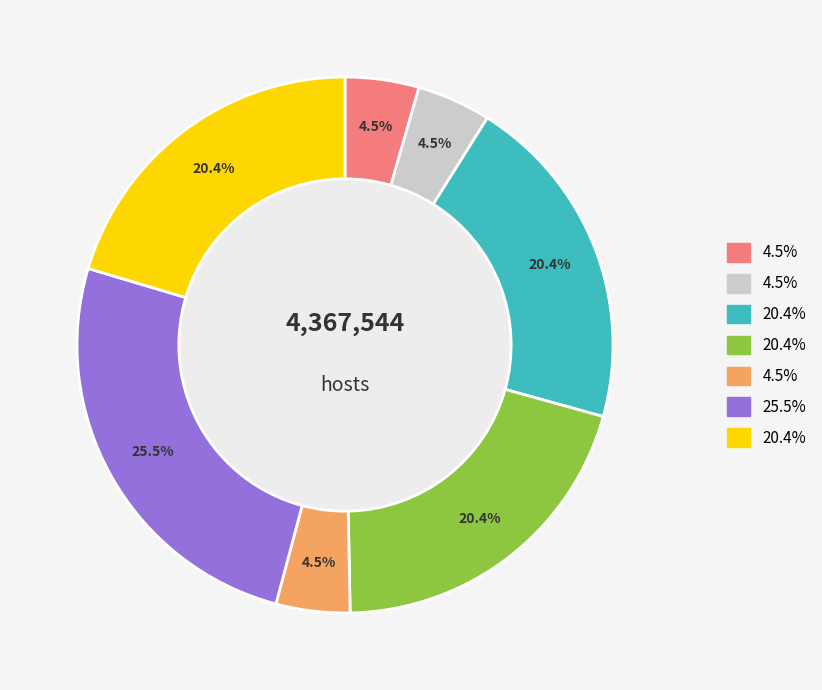

Is there any slice that represents more than half of the pie?

No